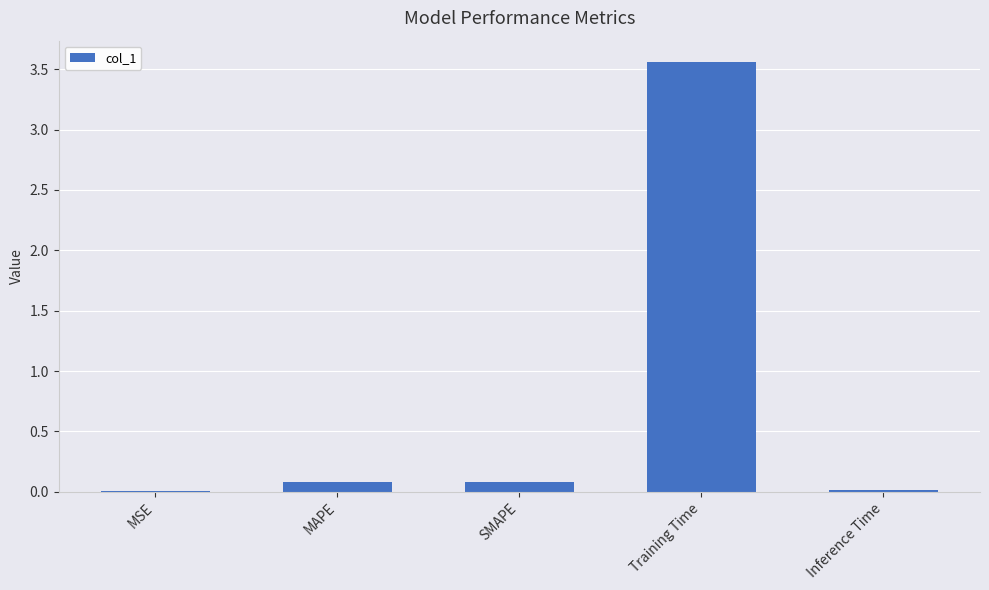

What is the difference between the values at SMAPE and Inference Time?

0.1